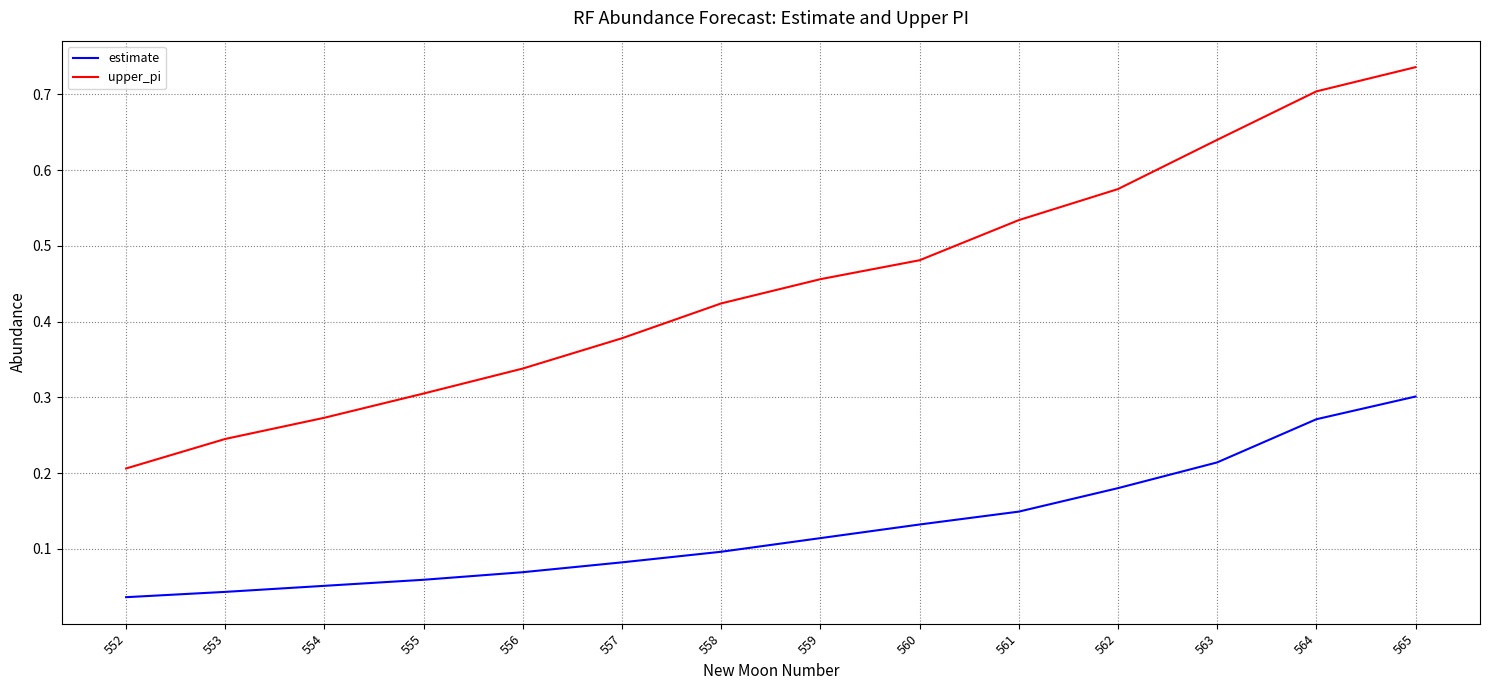

Which category has the lowest value in the estimate series?

552